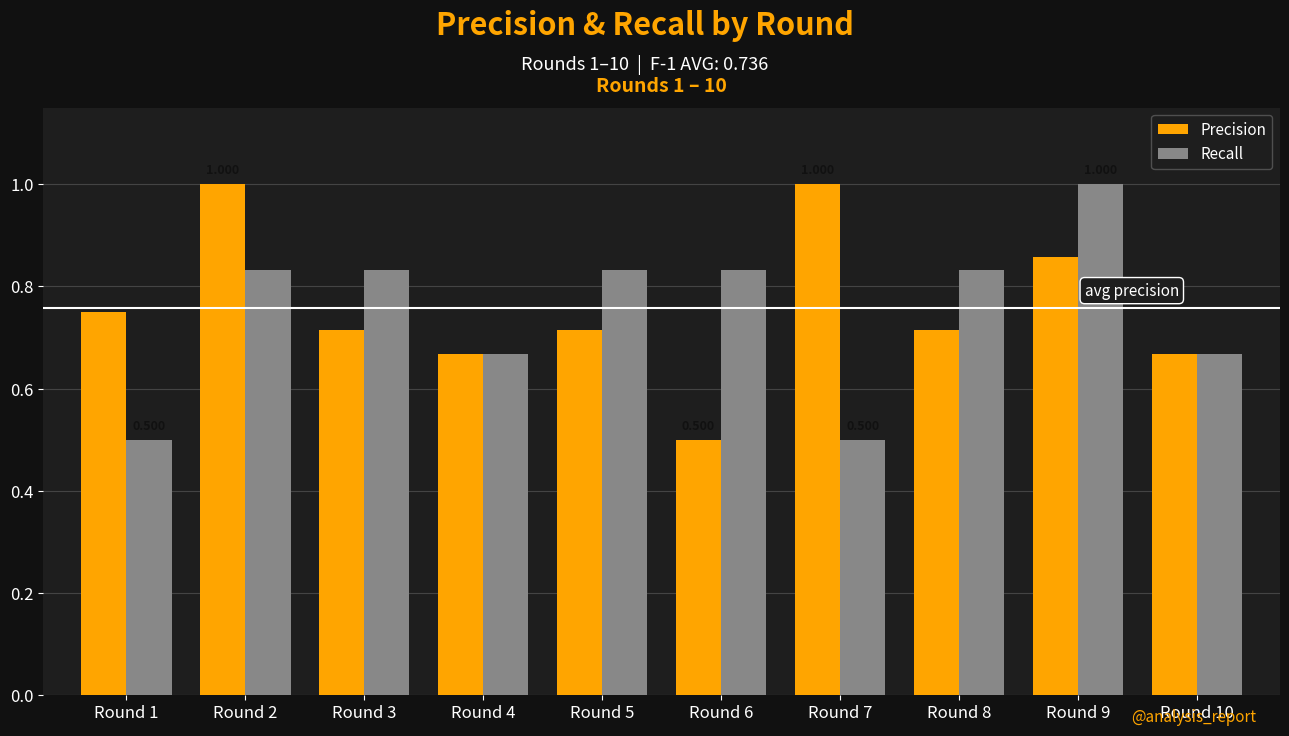

Rank the series at Round 8 from lowest to highest value.

Precision, Recall